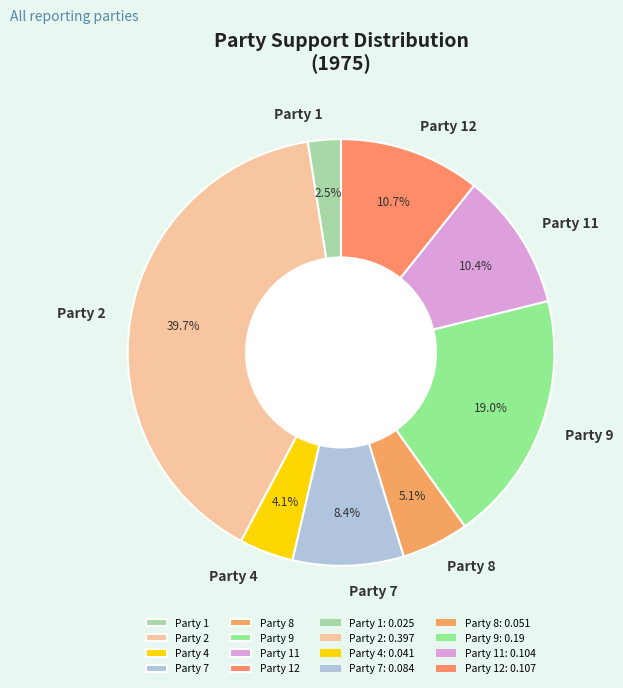

To the nearest percent, what percentage of the pie is Party 7?

8%